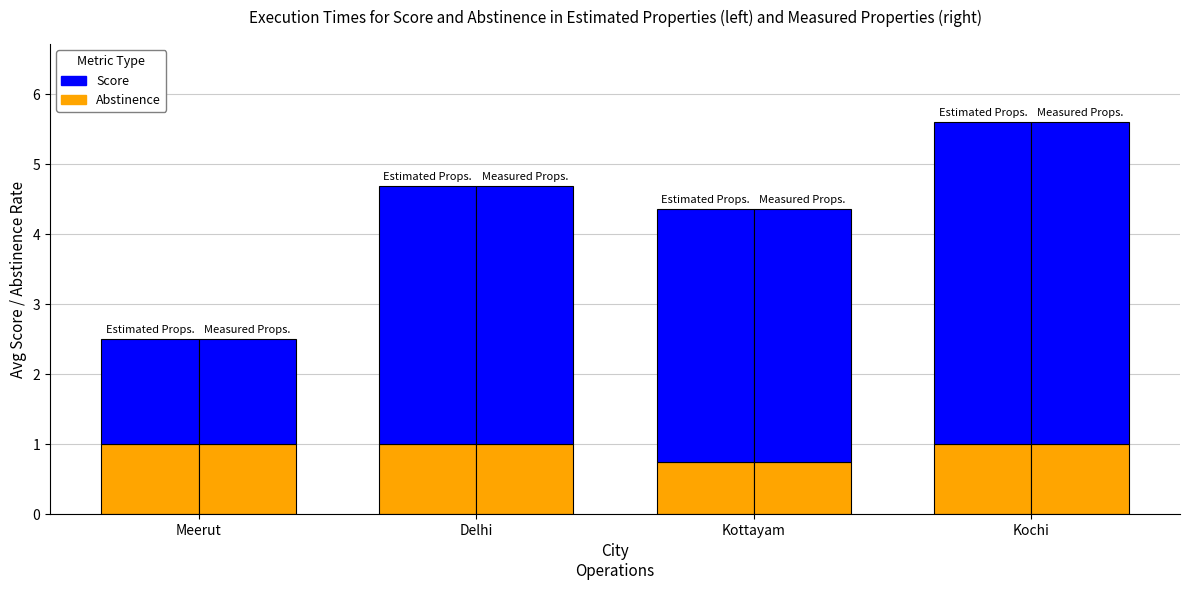

What is the average value of the Score series?

3.3